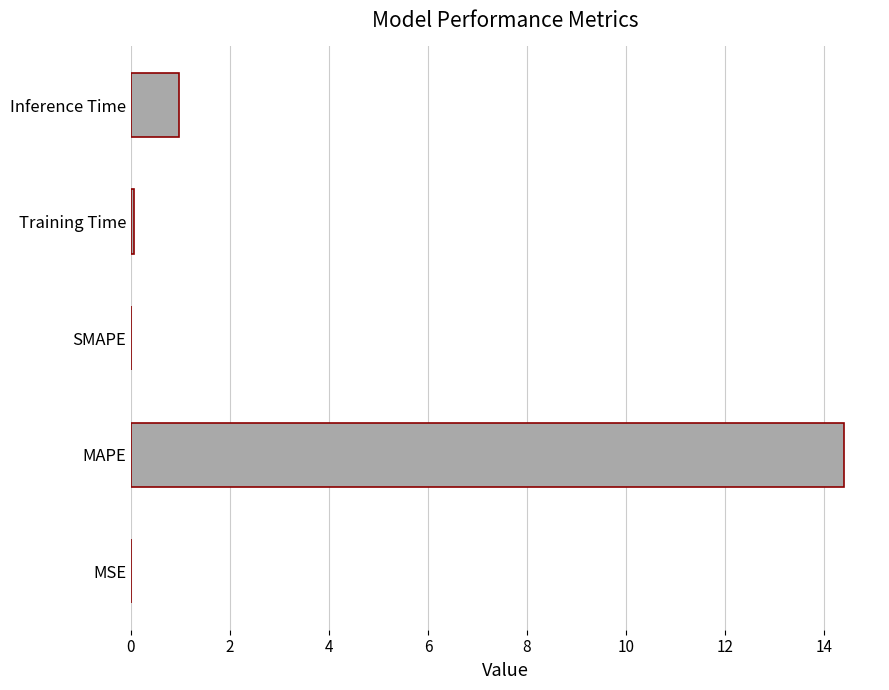

The value at SMAPE is -8.1. True or false?

False